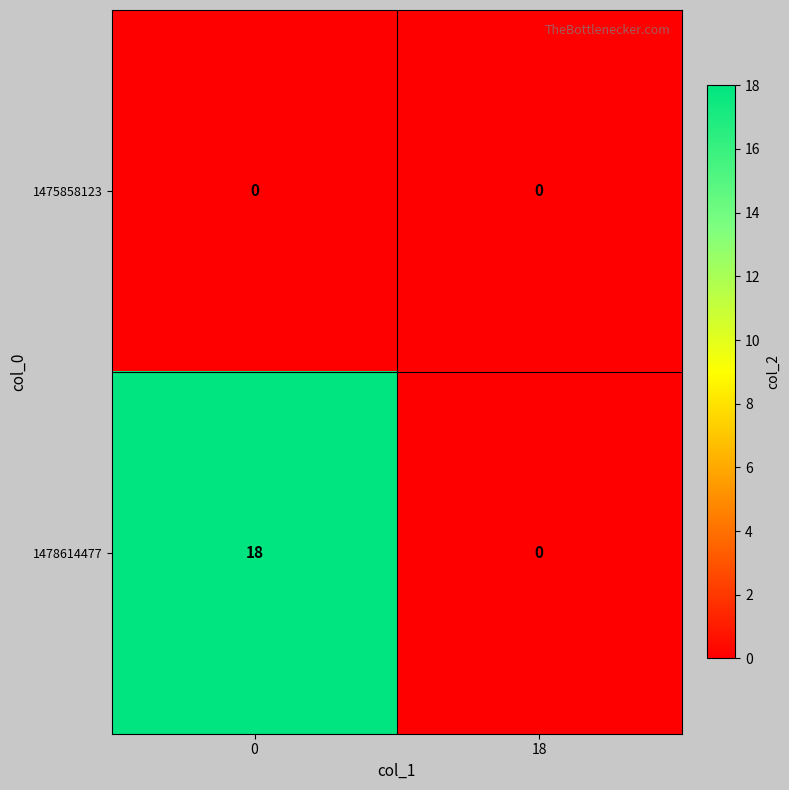

At 0, list the series in order from largest to smallest.

1478614477, 1475858123